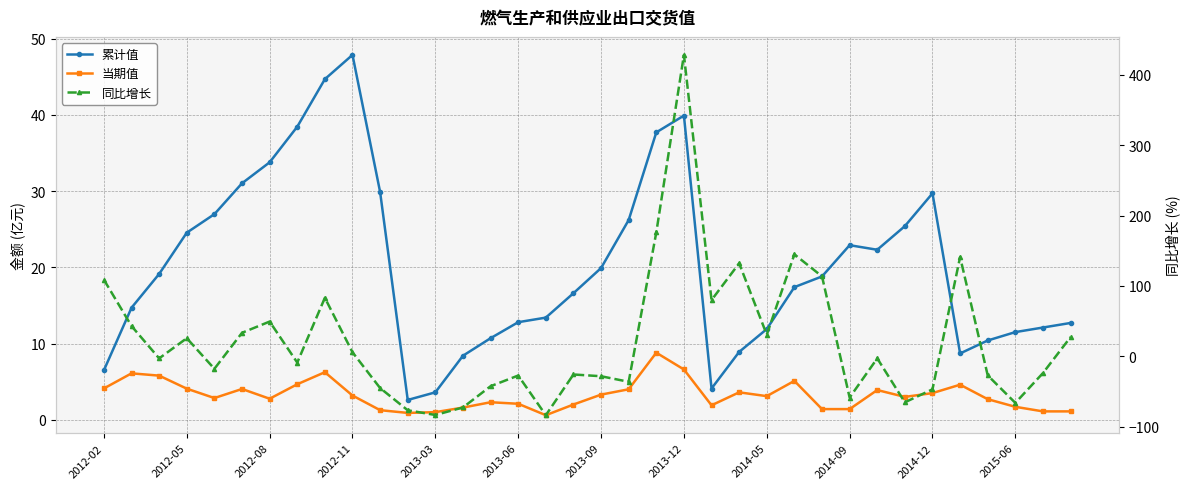

True or false: 累计值 and 当期值 cross at least once.

False